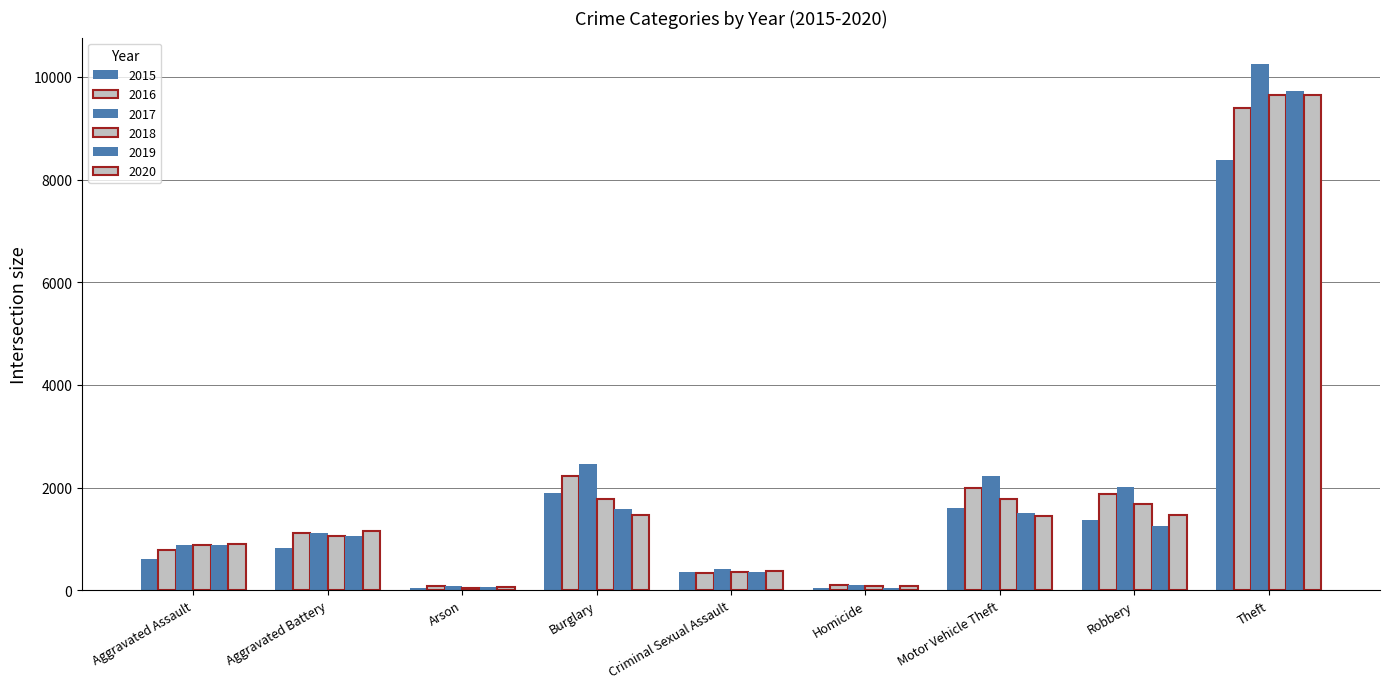

What is the total value across all series at Arson?

360